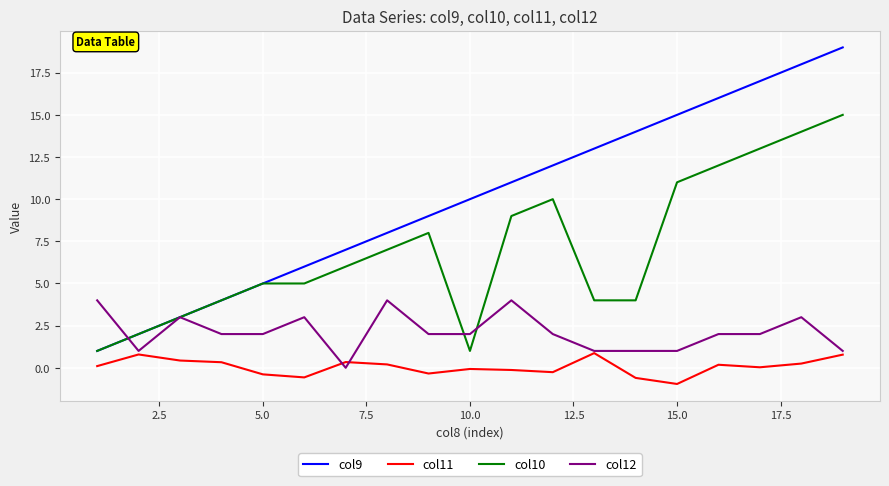

Which series has the widest spread of values?

col9